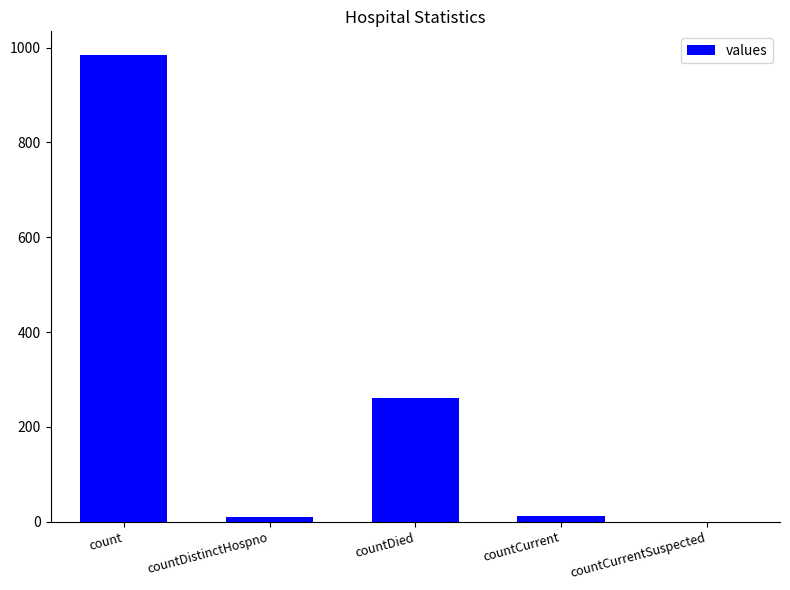

At which label is the value closest to 492?

countDied